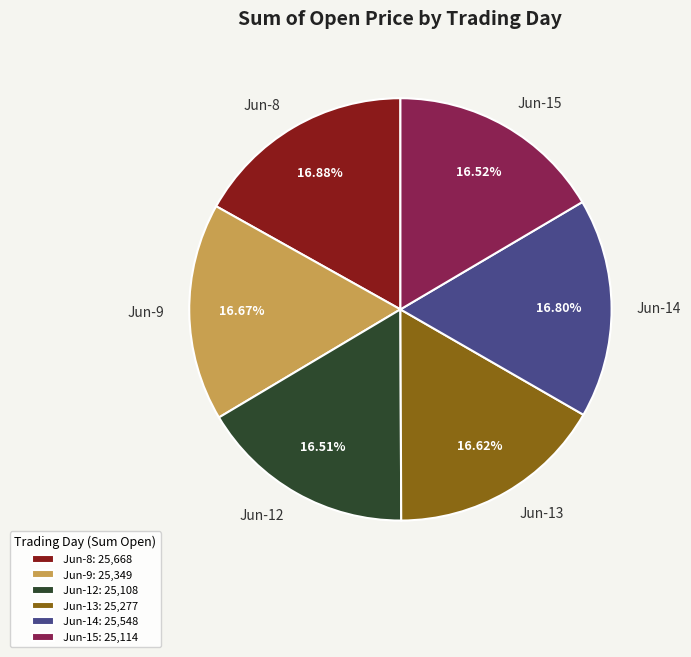

Is the sum of Jun-15 and Jun-12 greater than half?

No